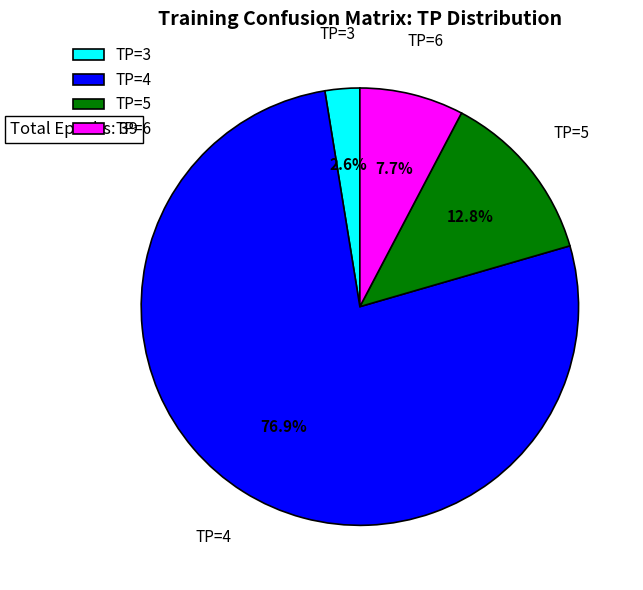

Combined, what portion of the pie is TP=6 and TP=4?

84.6%